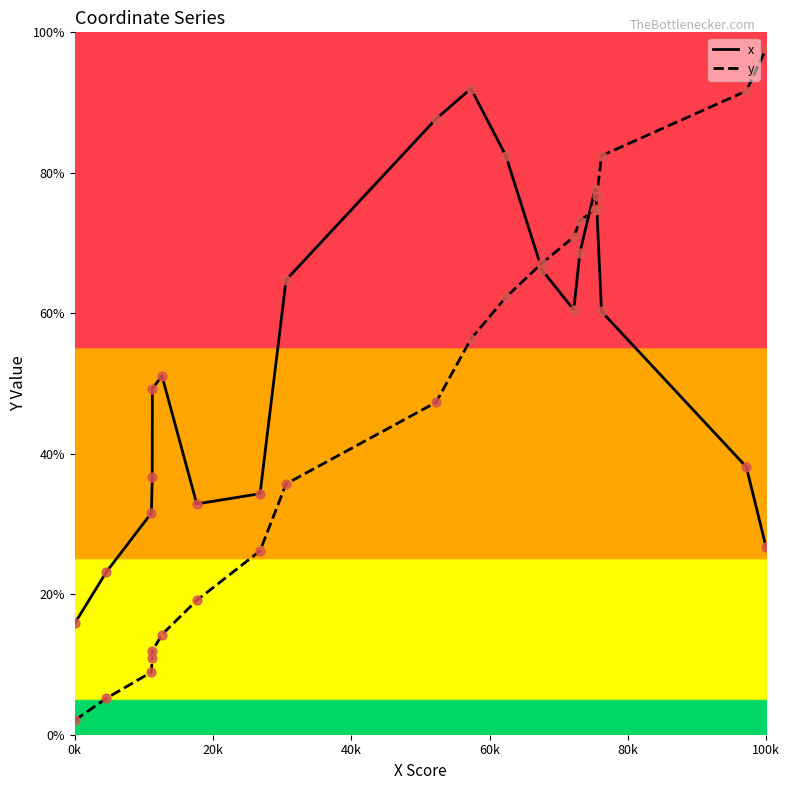

What are all the series names shown in the legend?

x, y